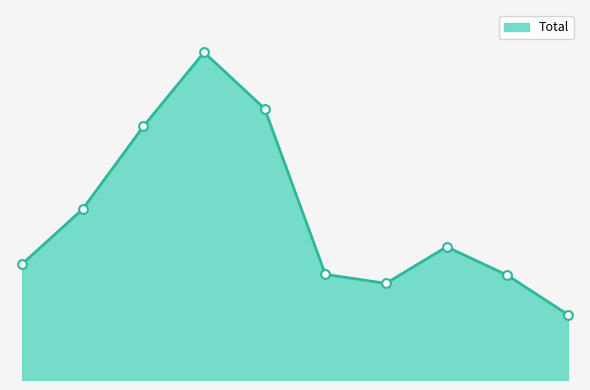

Is this an area chart (filled region under the line)?

Yes